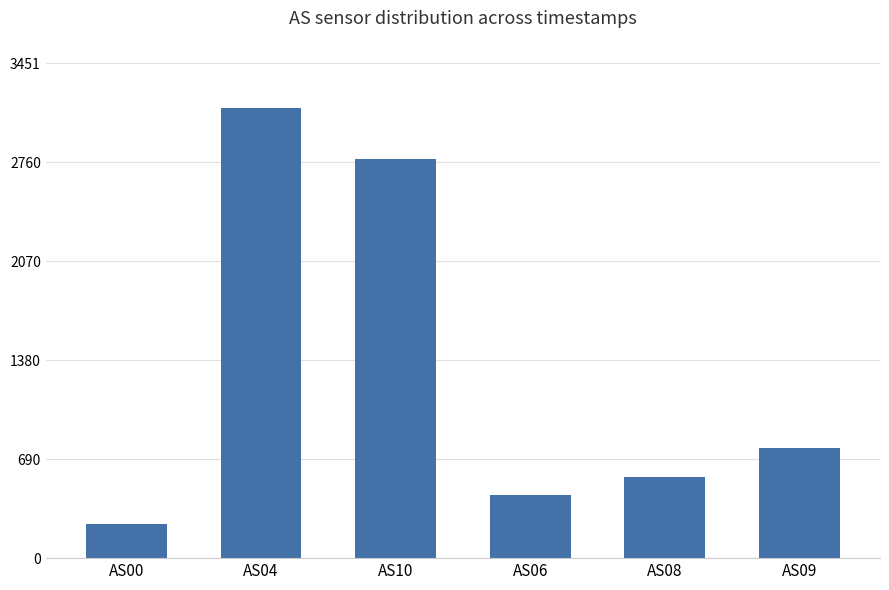

At which category does the chart reach its peak across all series?

AS04